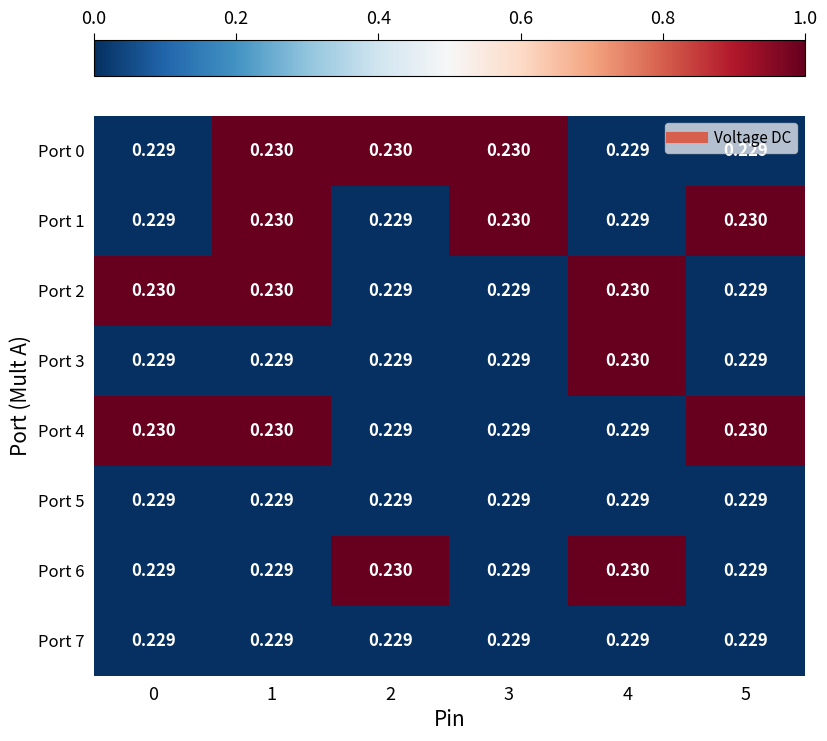

Is the value of Port 6 at 4 greater than the value of Port 0 at 0?

Yes